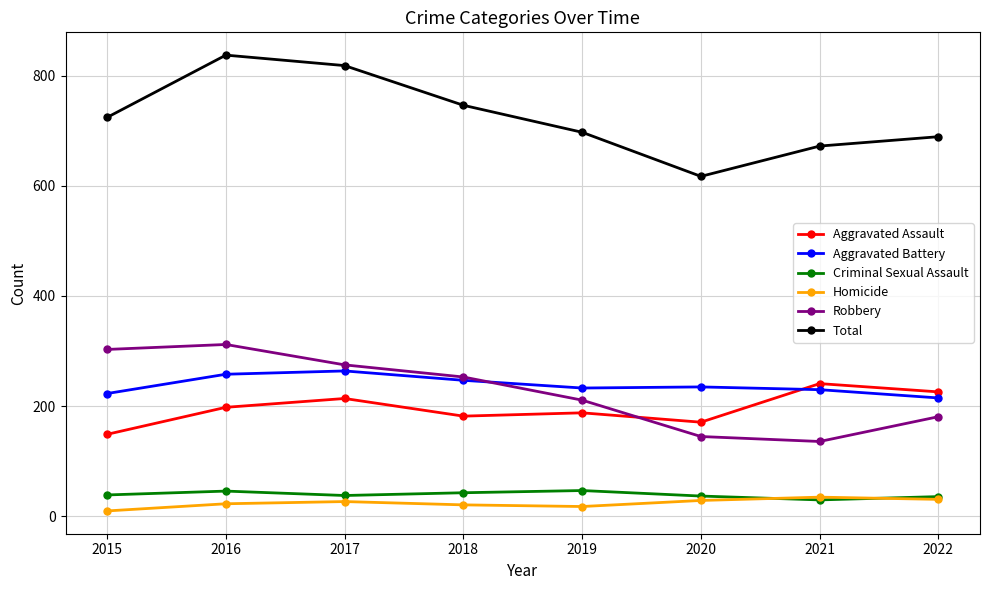

True or false: Homicide and Aggravated Assault cross at least once.

False